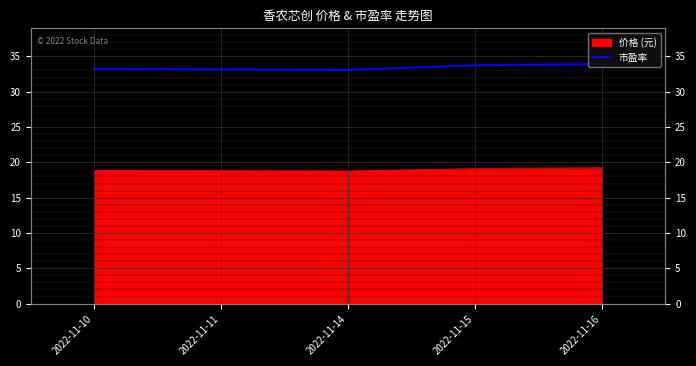

List the labels in order of value, smallest first.

2022-11-14, 2022-11-11, 2022-11-10, 2022-11-15, 2022-11-16